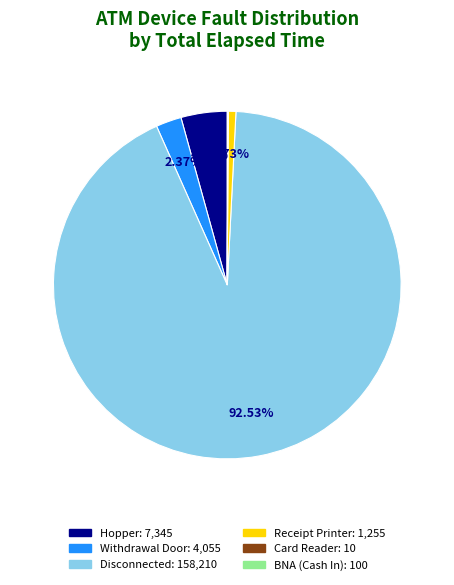

Is the sum of Hopper and Disconnected greater than half?

Yes